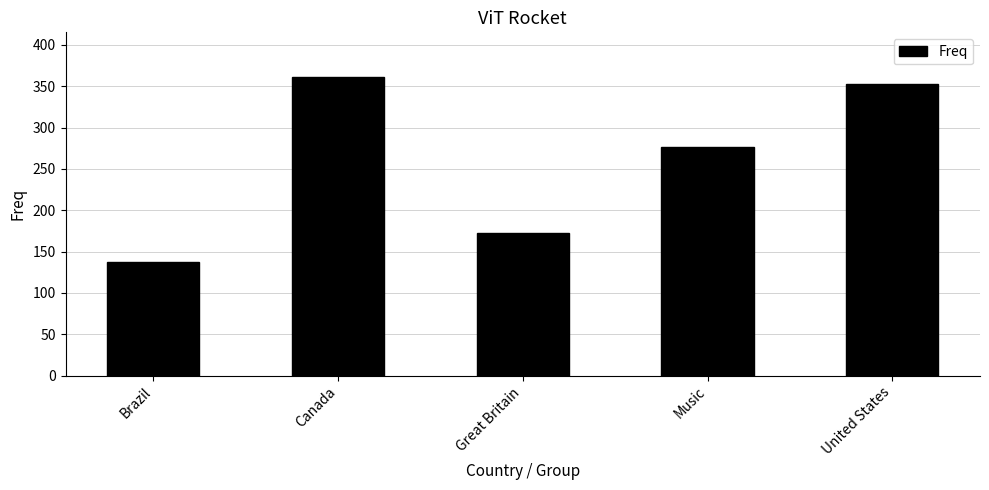

Which category has the highest value across all series?

Canada